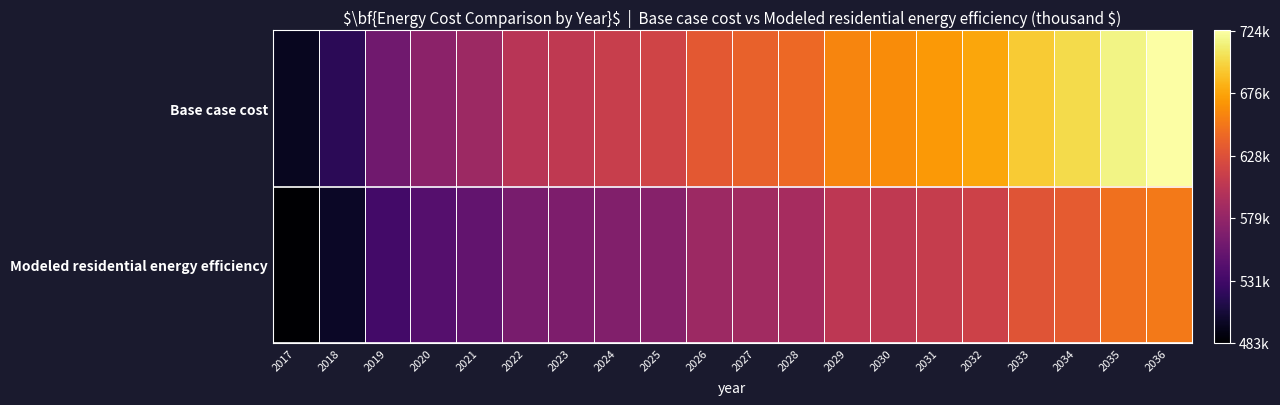

What is the total value across all series at 2031?

1281540.8